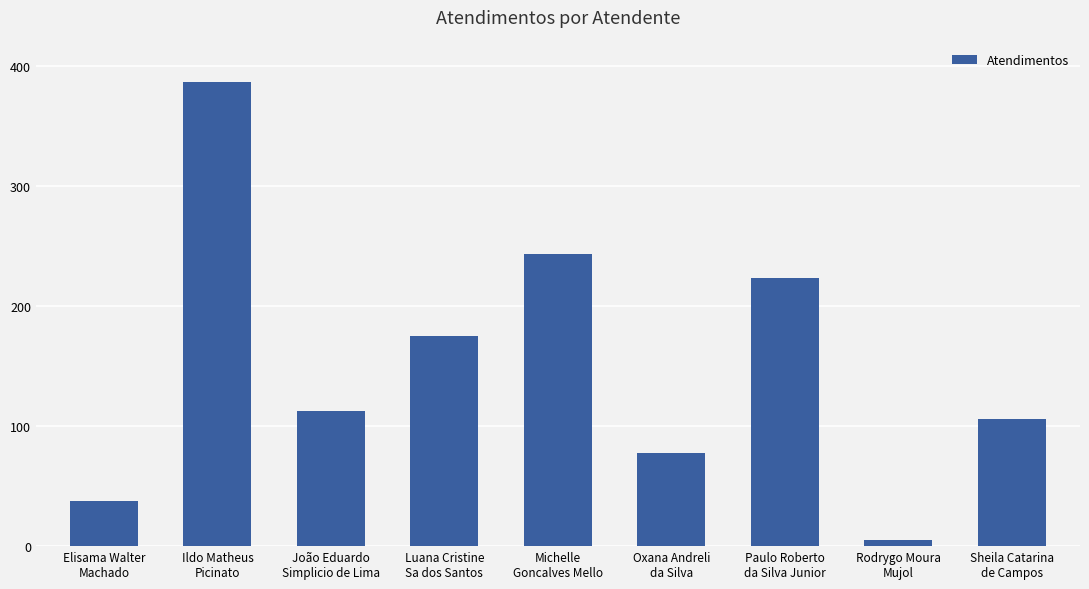

How many data points are less than 113?

4